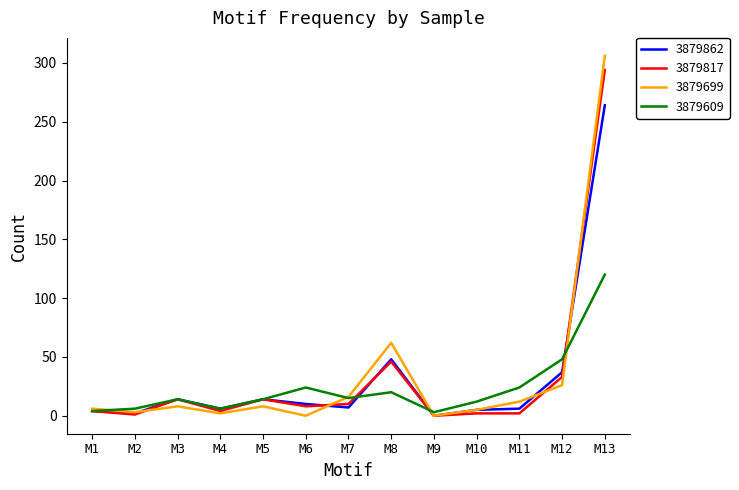

True or false: 3879699 has a value of 146 at M6.

False